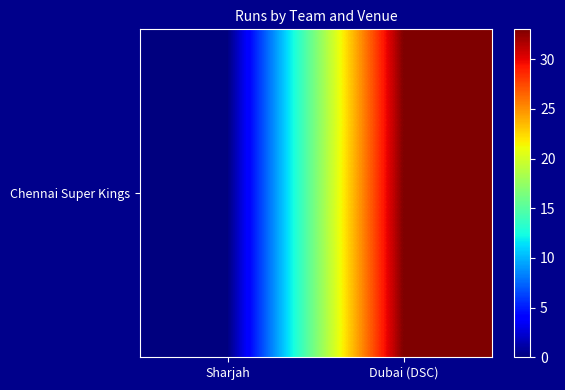

Rank the categories by value from lowest to highest.

Sharjah, Dubai (DSC)